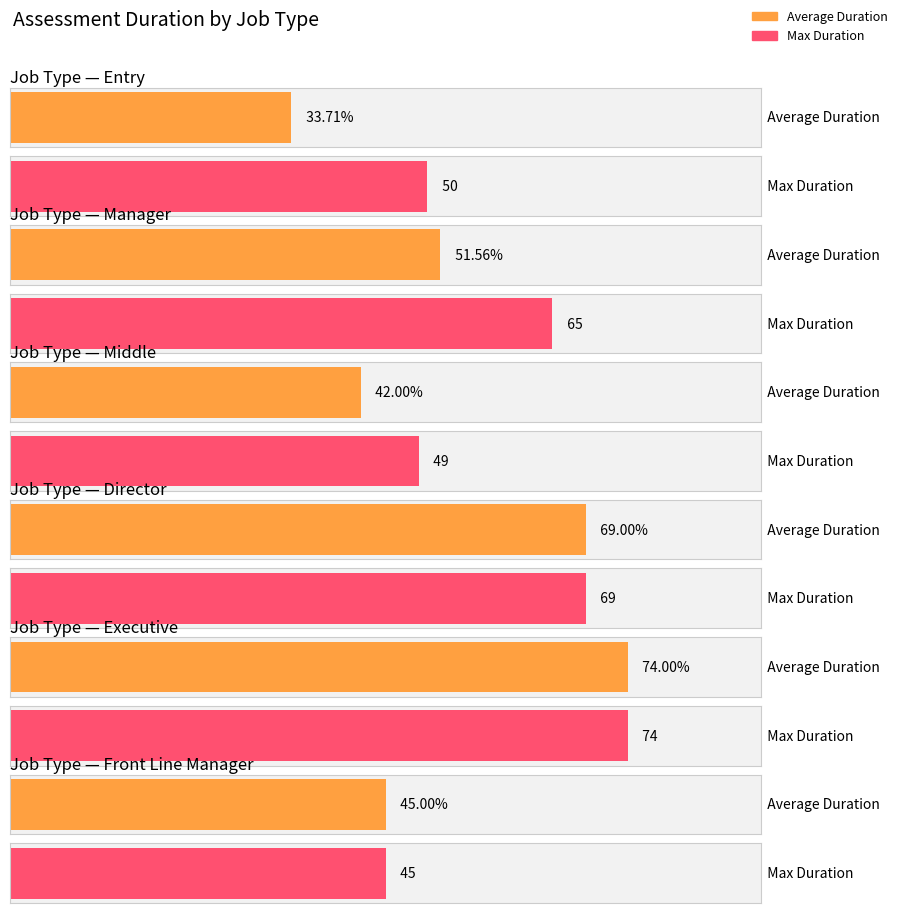

At Manager, list the series in order from smallest to largest.

Average Duration, Max Duration